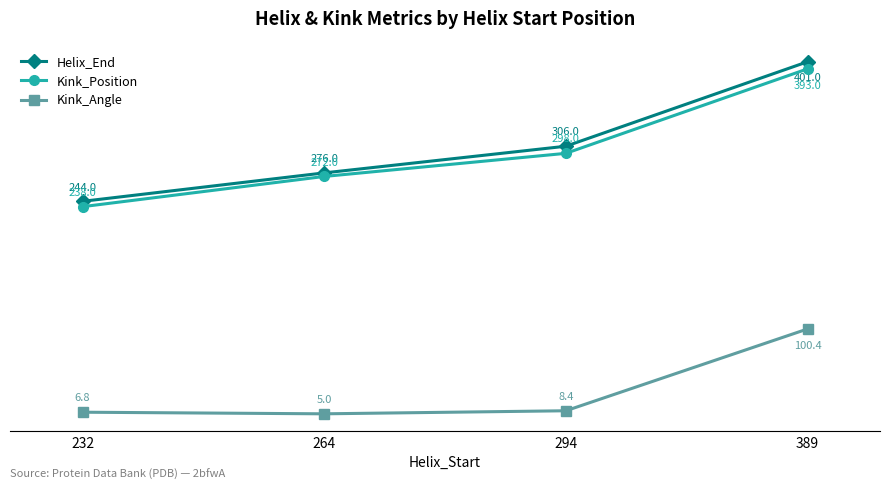

At which category does Kink_Angle reach its first local valley?

264